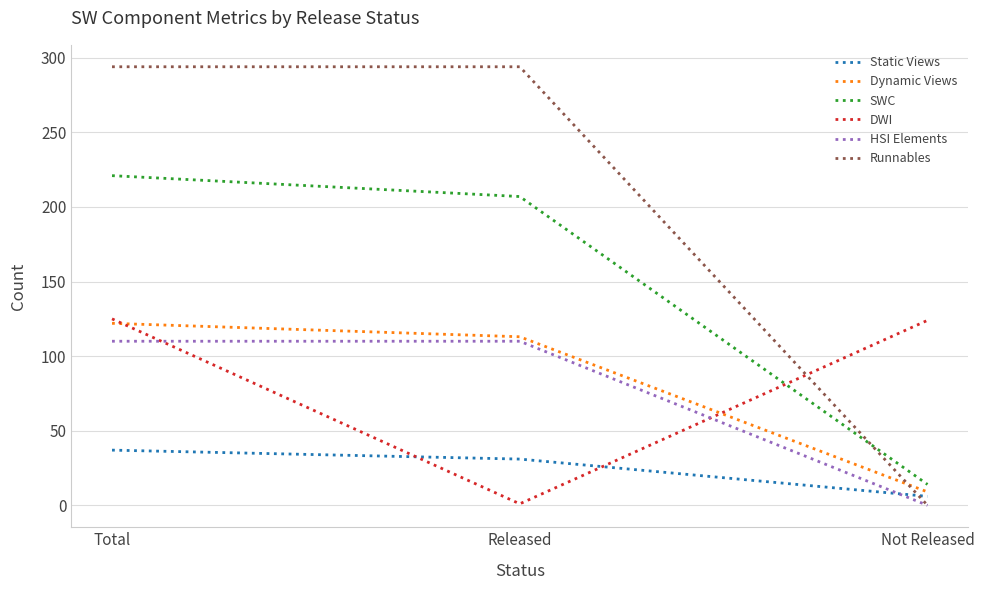

Which series has the widest spread of values?

Runnables